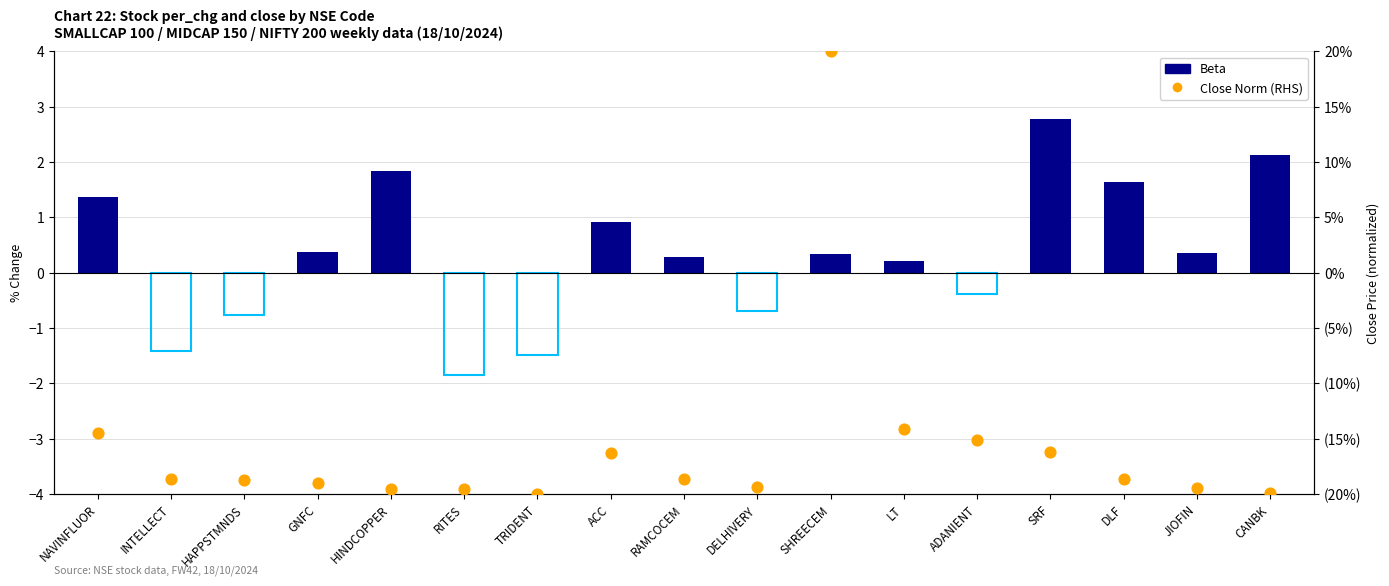

Between HAPPSTMNDS and ADANIENT, which is larger?

ADANIENT